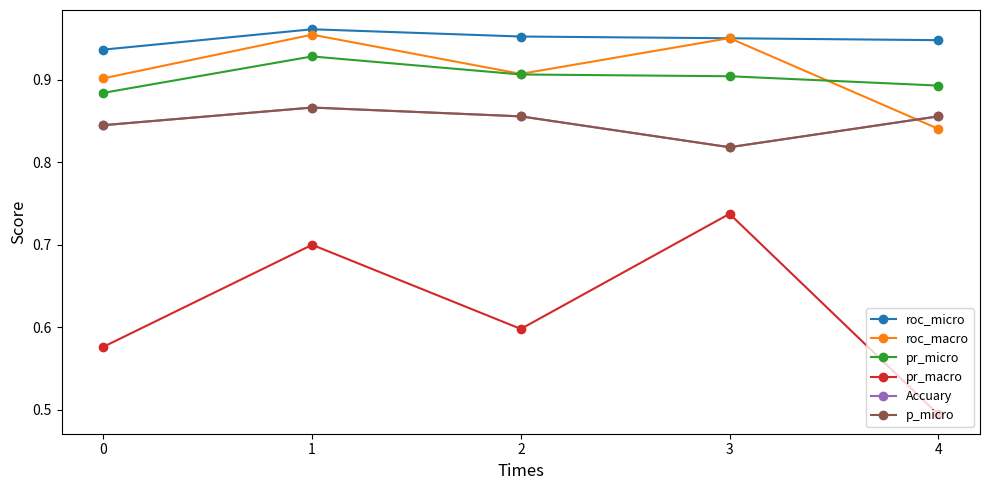

True or false: pr_macro has a value of 0.7 at 1.

True